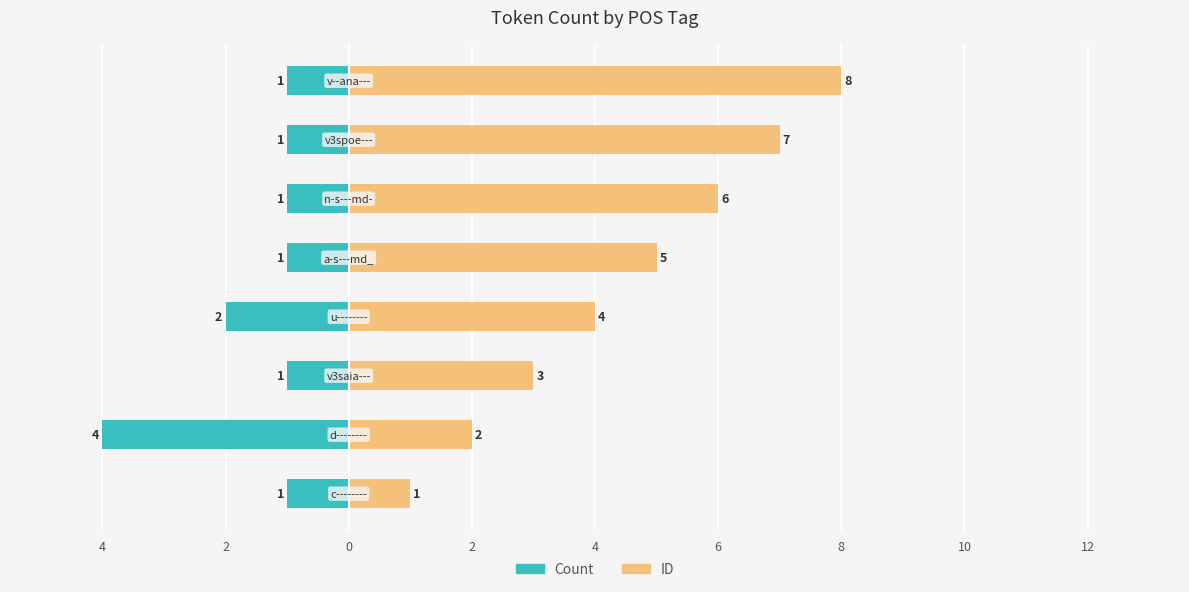

The value of Count (left) at 4 is -1. True or false?

True